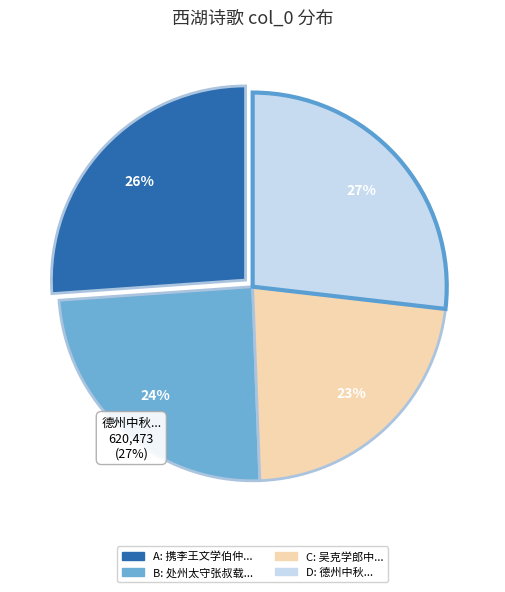

To the nearest percent, what is the average slice percentage?

25%